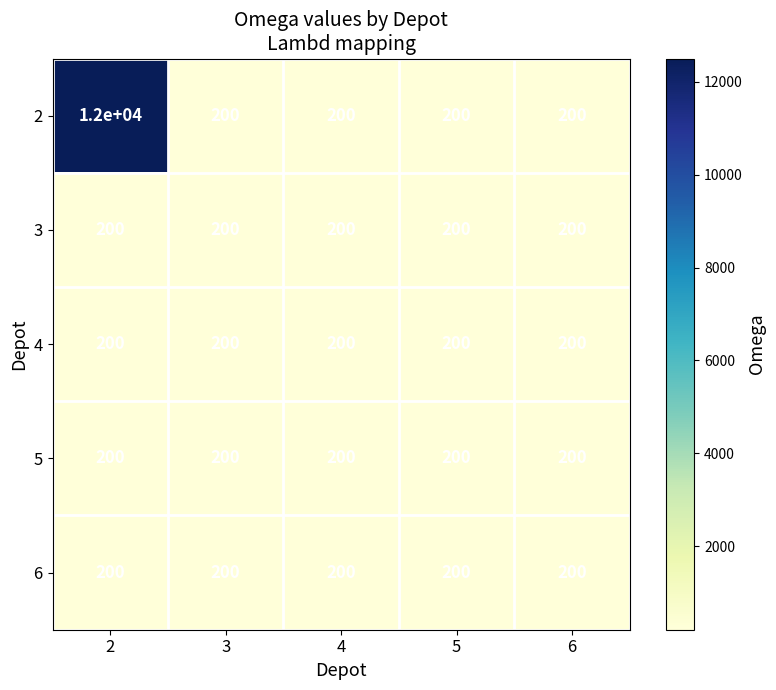

Reading left to right, list all the values displayed in this chart.

2: 12000	200	200	200	200
3: 200	200	200	200	200
4: 200	200	200	200	200
5: 200	200	200	200	200
6: 200	200	200	200	200